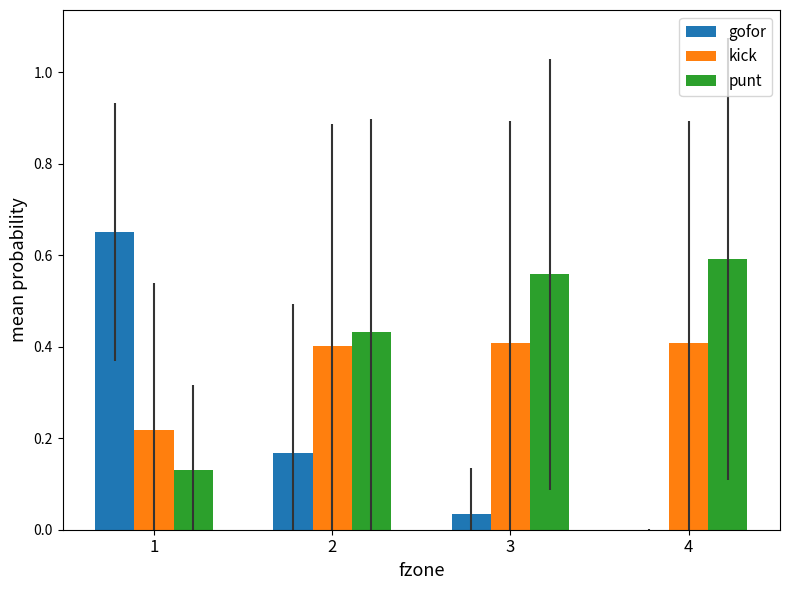

What are all the series names shown in the legend?

gofor, kick, punt